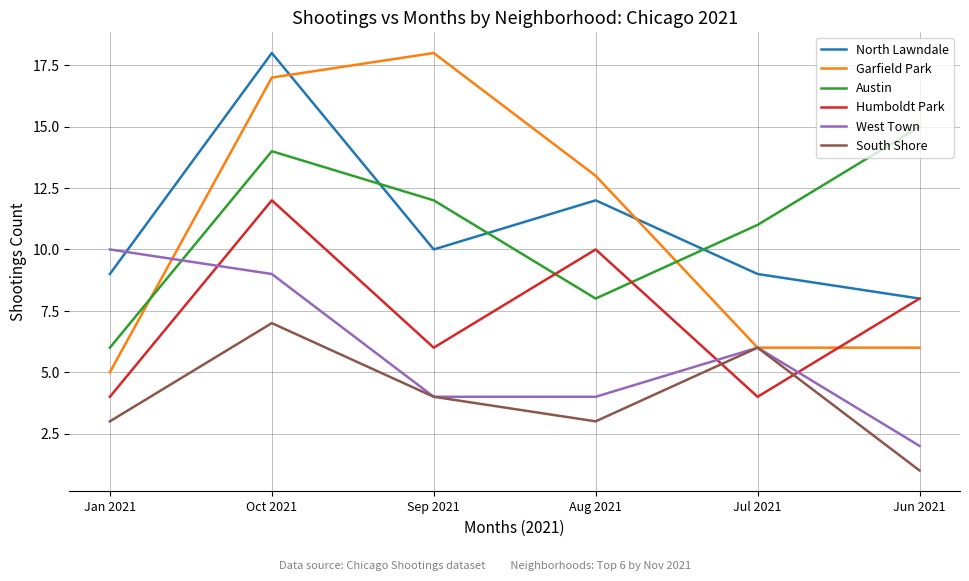

True or false: South Shore and Austin intersect in this chart.

False